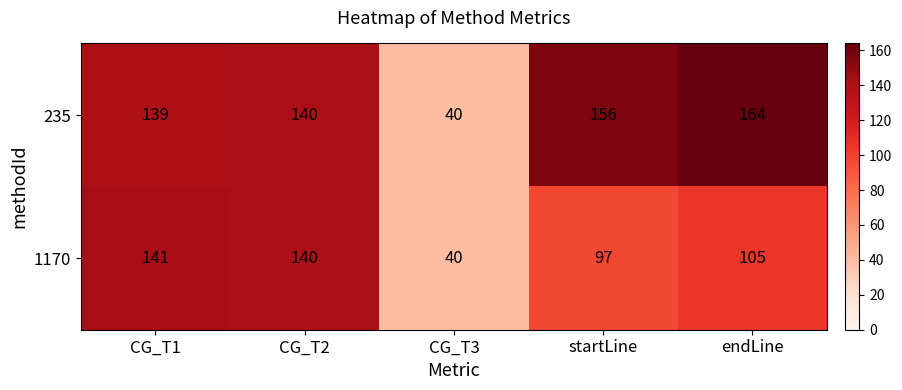

Is it true that 1170 equals 140 at CG_T2?

True